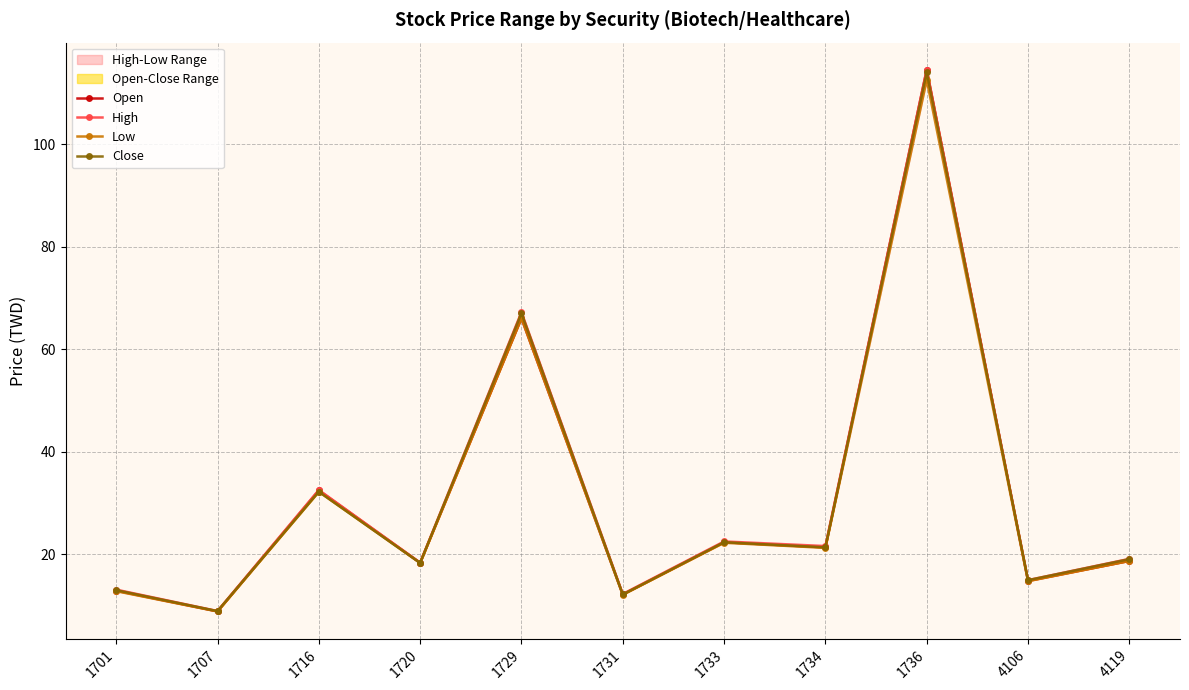

True or false: Low and Open cross at least once.

False